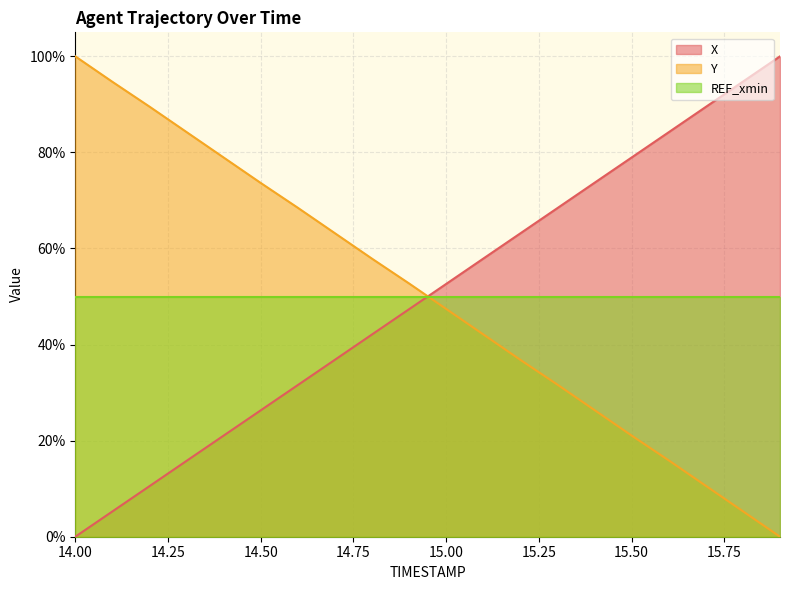

Where do Y and X first cross each other?

14.9 and 15.0